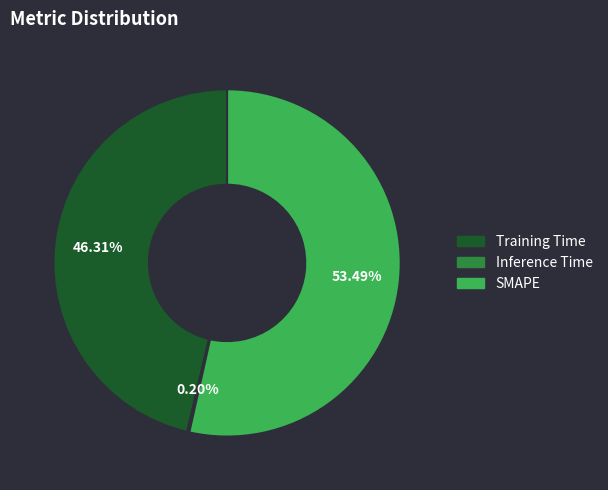

To the nearest percent, what portion does Training Time represent?

46%